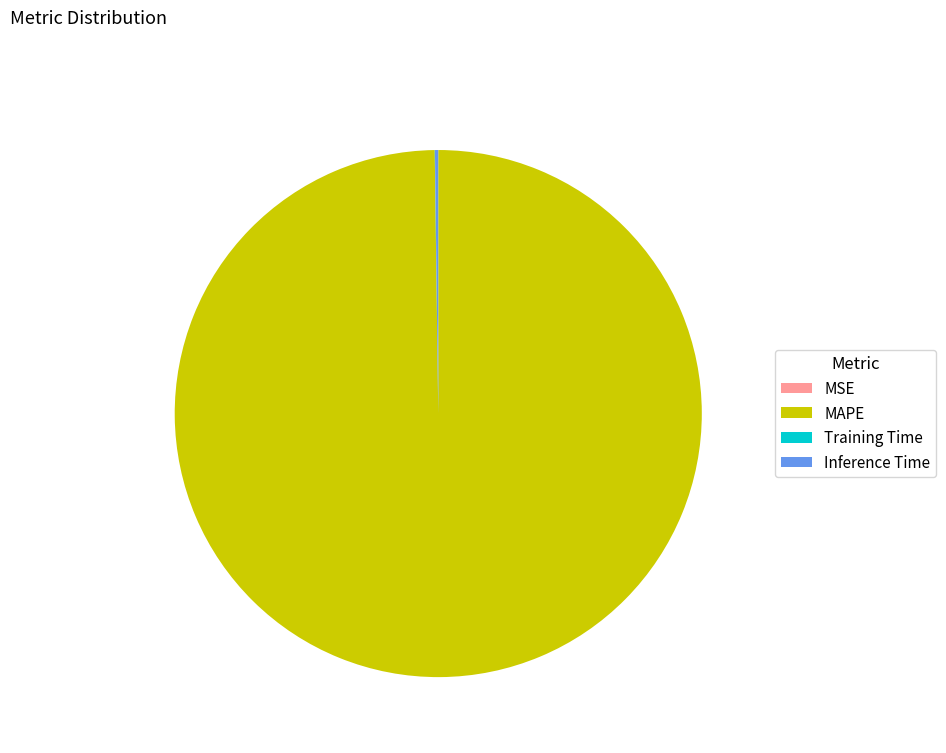

What is the largest slice in the pie chart?

MAPE